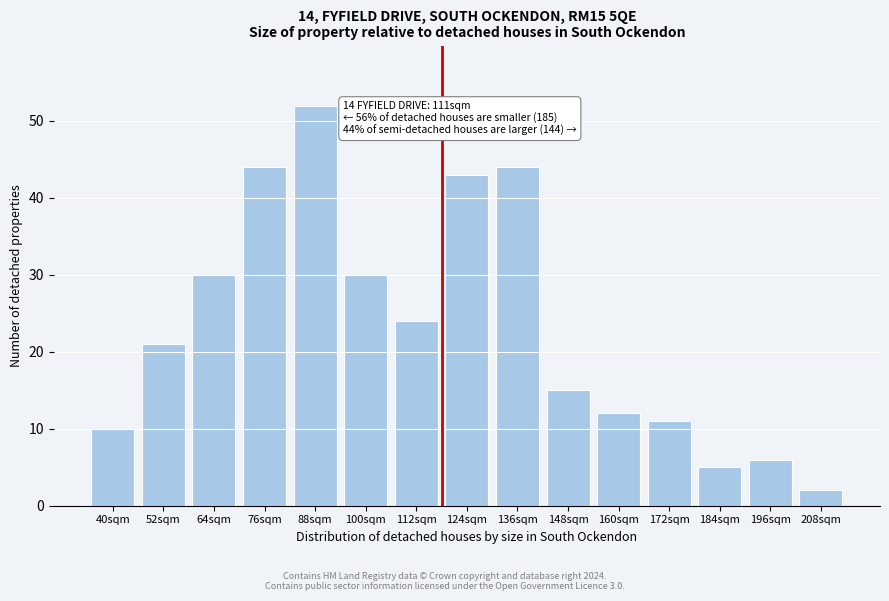

Reading left to right, list all the values displayed in this chart.

10	21	30	44	52	30	24	43	44	15	12	11	5	6	2